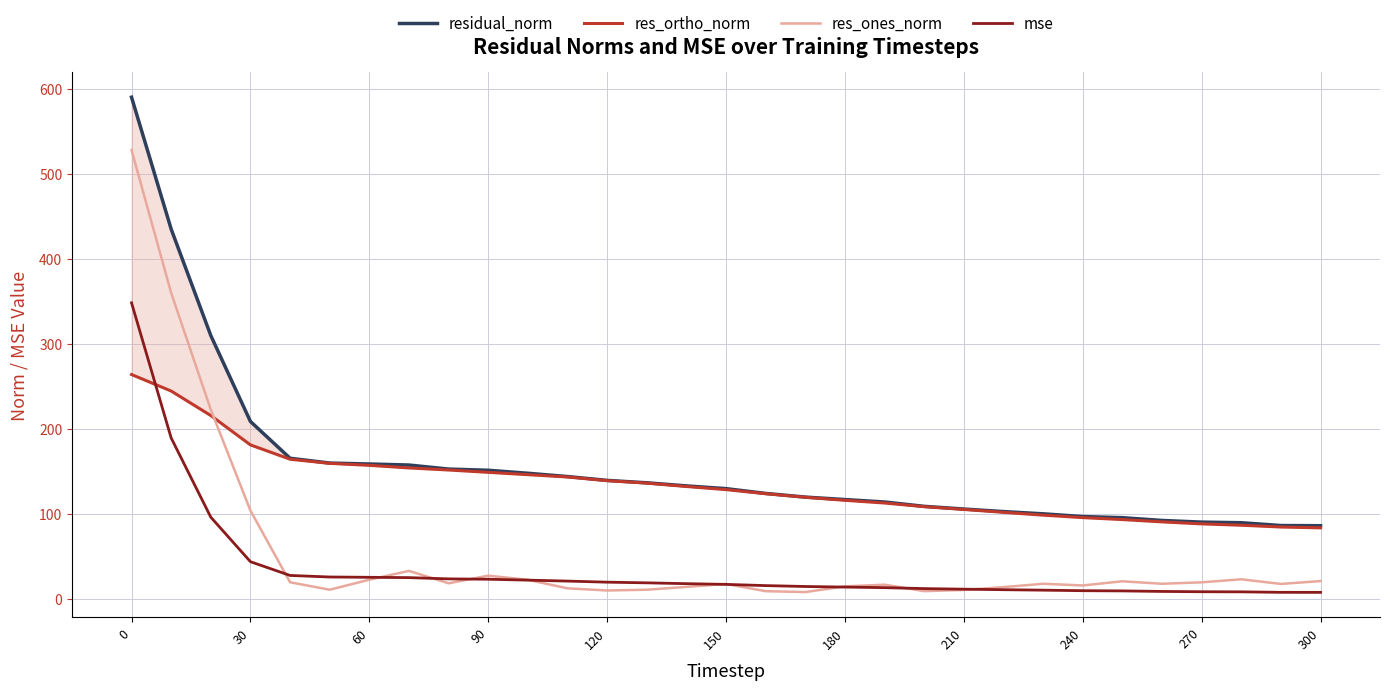

What is the maximum value for res_ones_norm?

527.8